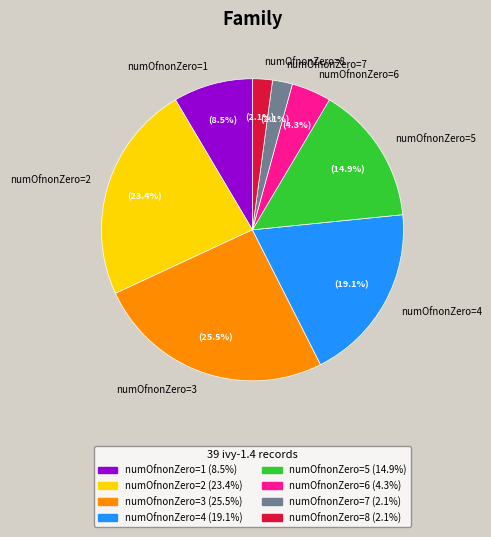

How many slices are in this pie chart?

8